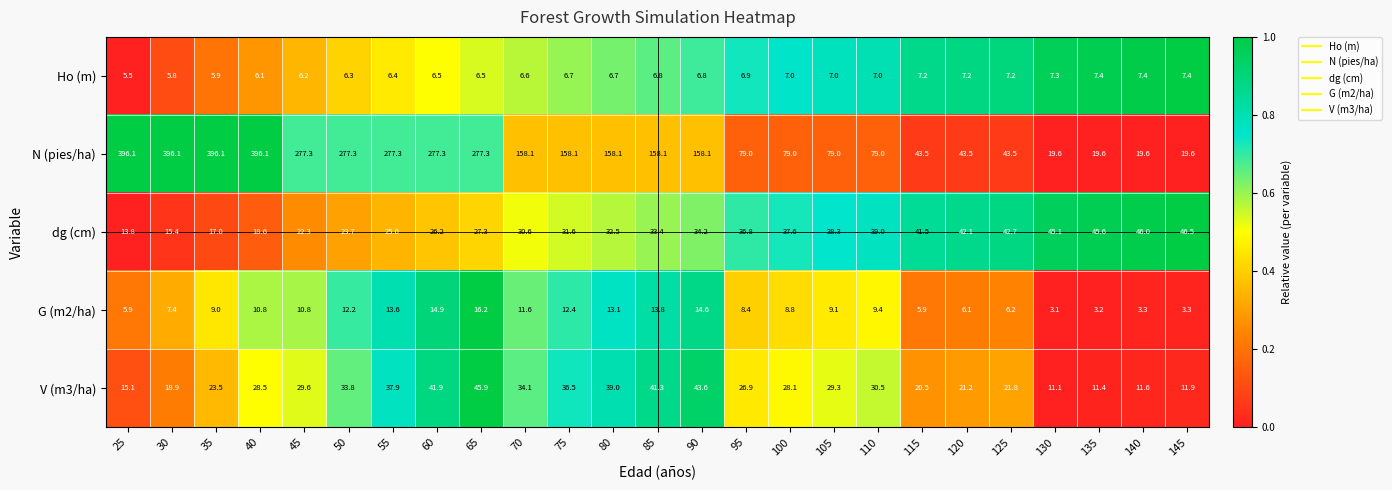

At which category does the chart reach its minimum across all series?

130